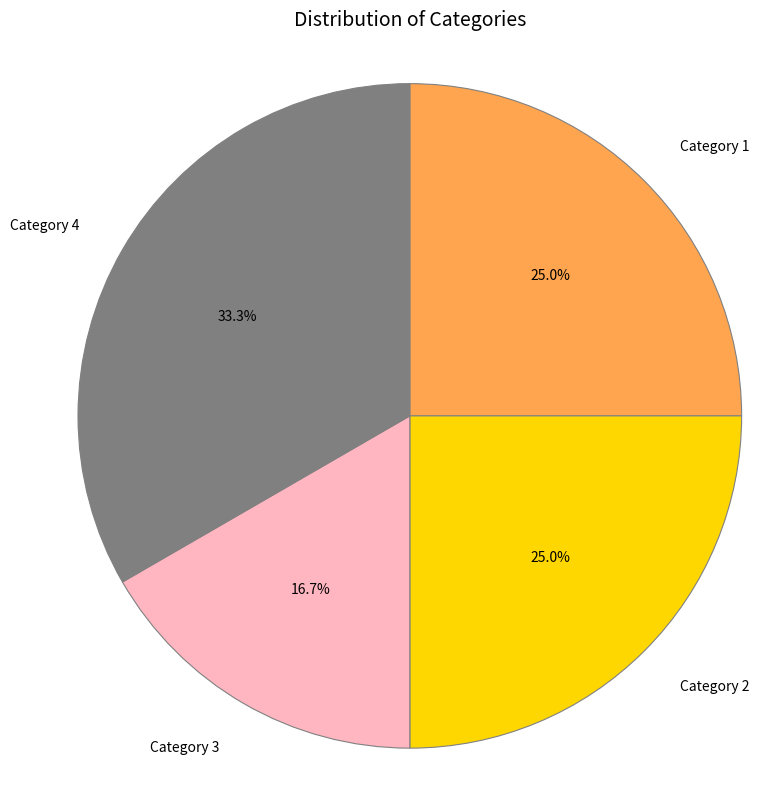

To the nearest percent, what is the average slice percentage?

25%